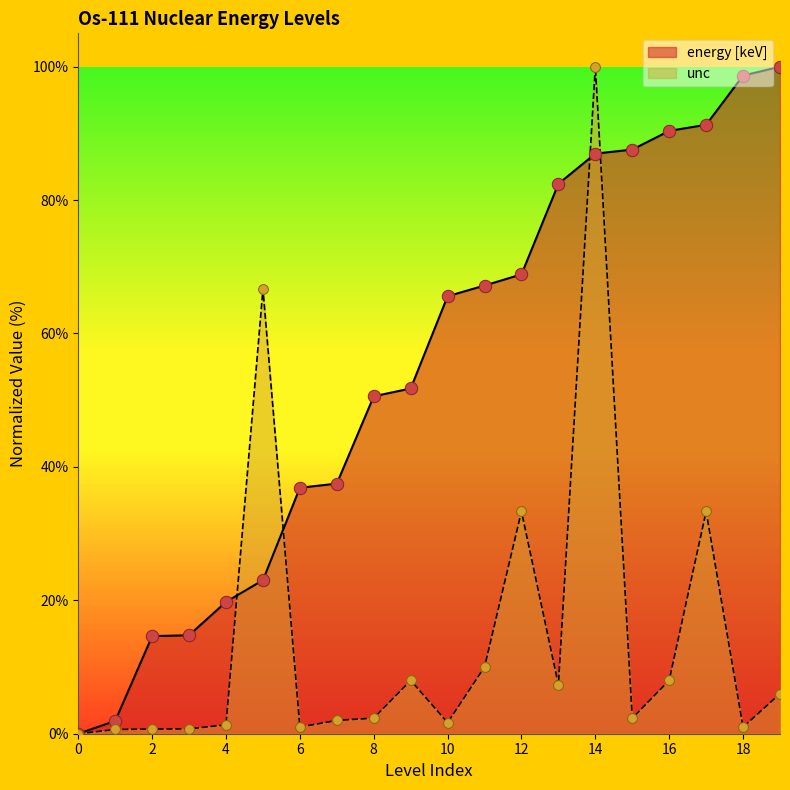

Which series has the widest spread of Y values?

energy [keV]